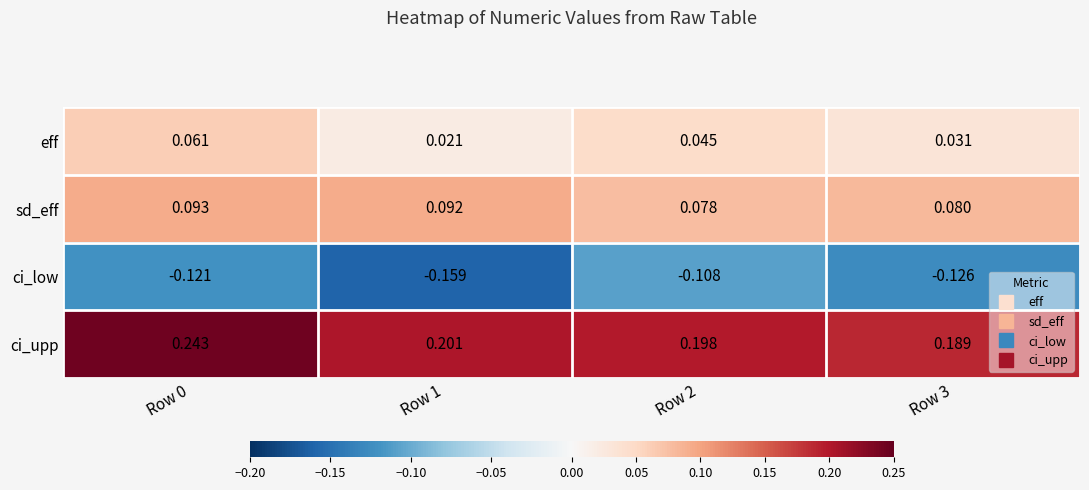

Which series has the largest range (max minus min)?

ci_upp